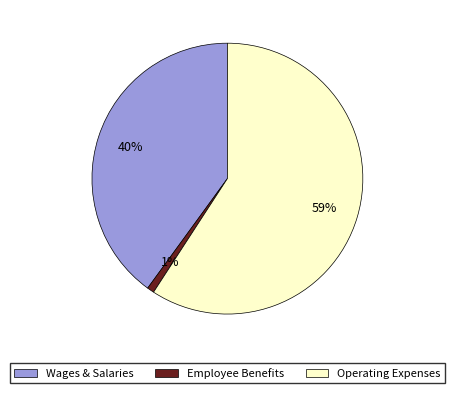

Does any single category account for the majority?

Yes